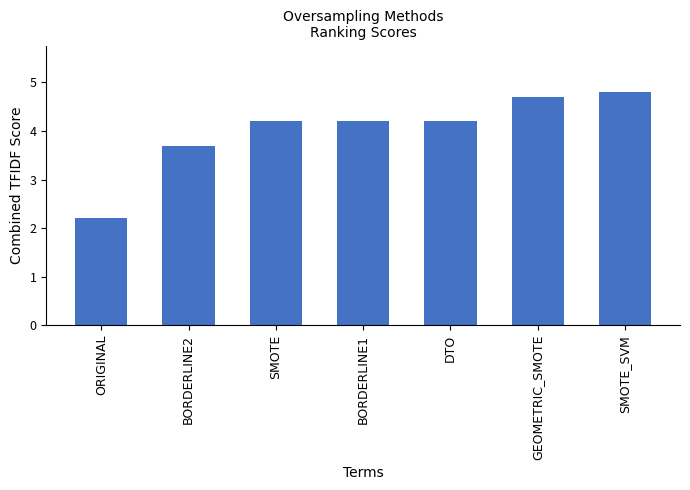

What position from the right is SMOTE_SVM?

1